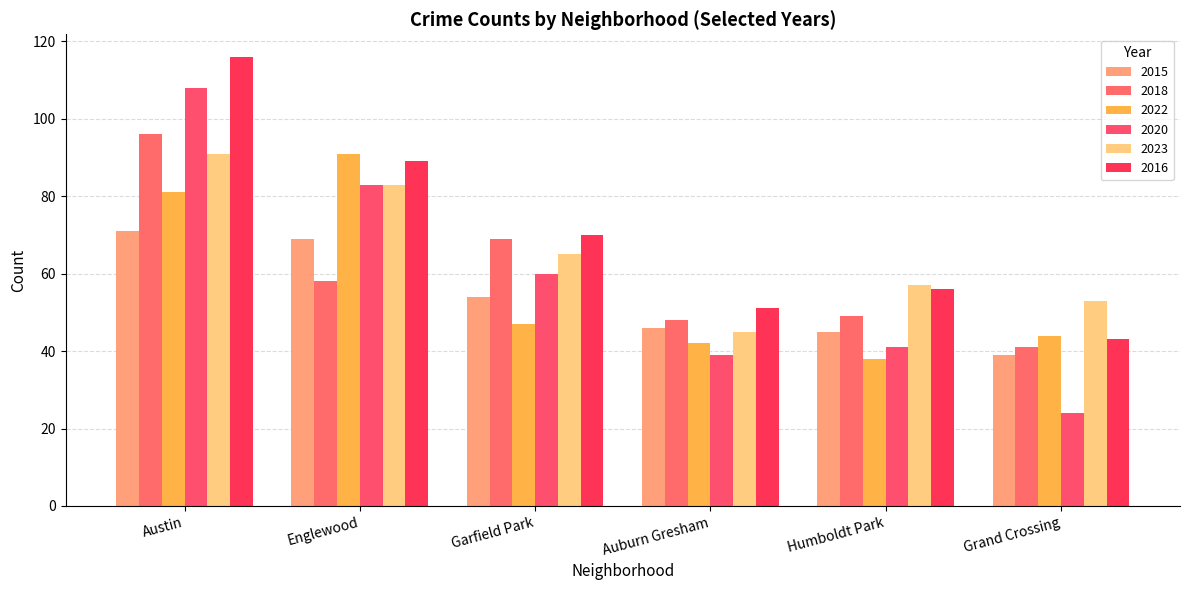

Reading right to left, transcribe all the data shown in this chart.

2015: 39	45	46	54	69	71
2018: 41	49	48	69	58	96
2022: 44	38	42	47	91	81
2020: 24	41	39	60	83	108
2023: 53	57	45	65	83	91
2016: 43	56	51	70	89	116